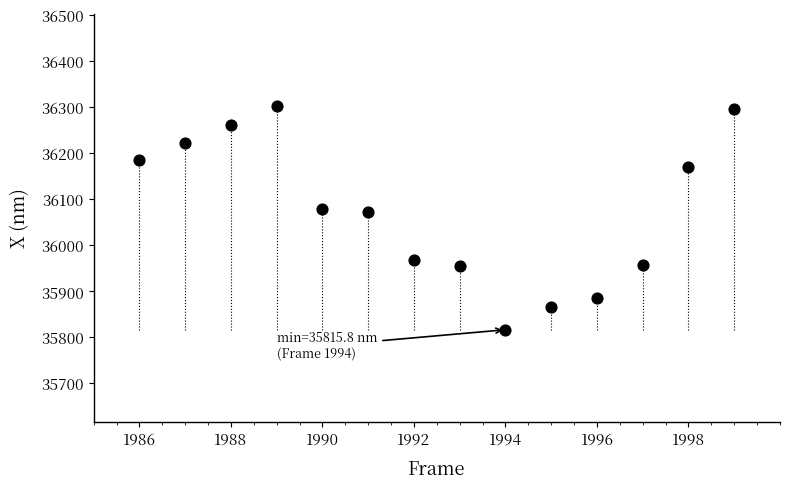

What is the range of Y values (max minus min)?

487.6